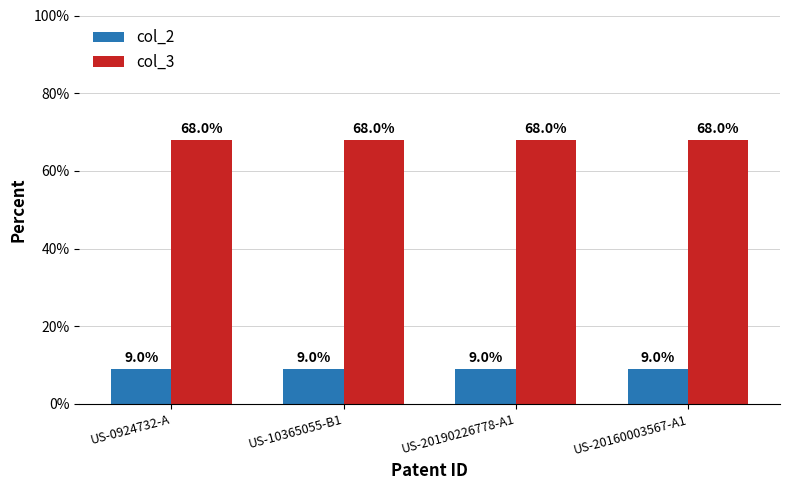

What is the value of the col_3 bar at the 3rd from the left?

68